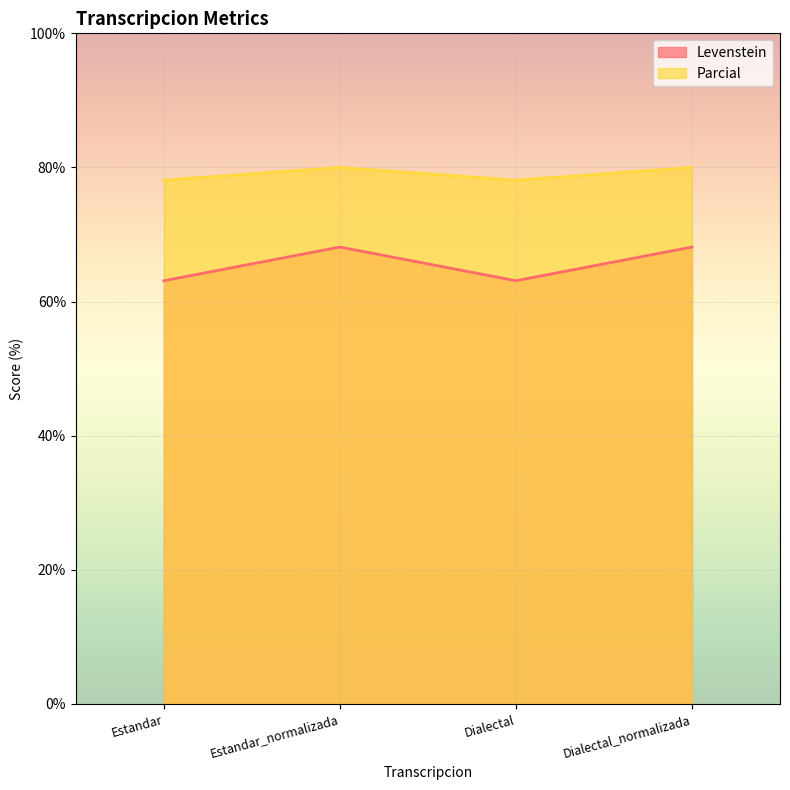

At which category is the sum across all series the highest?

Estandar_normalizada